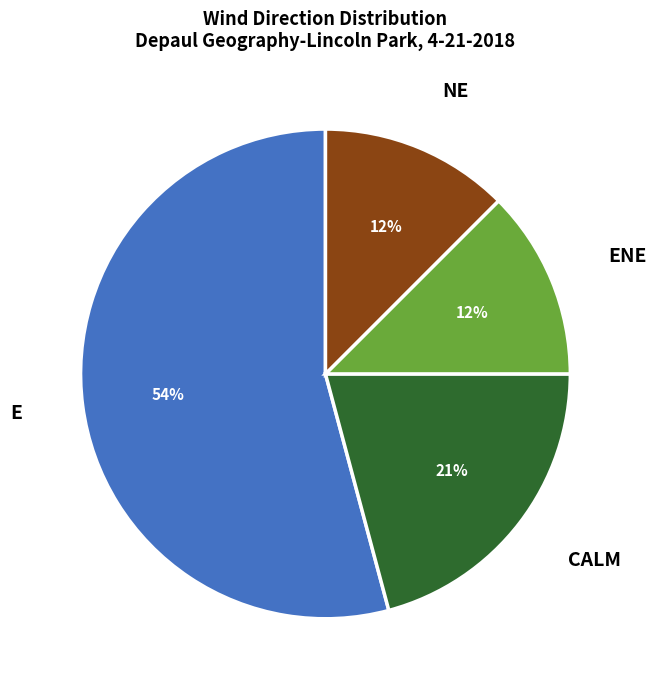

To the nearest percent, what is the average slice percentage?

25%